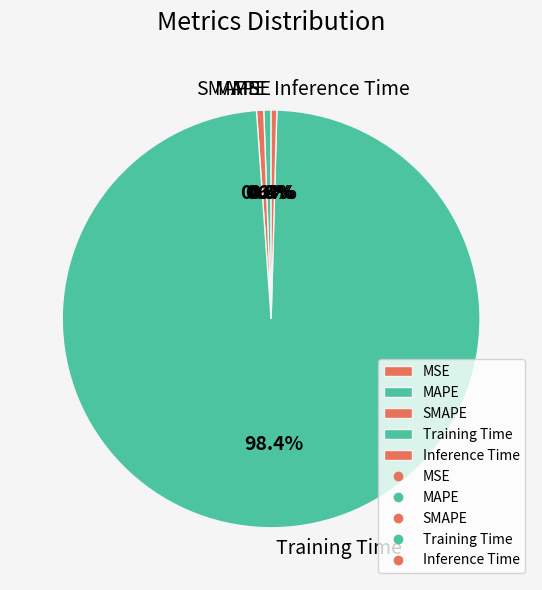

To the nearest percent, what is the combined percentage of Training Time and MAPE?

99%